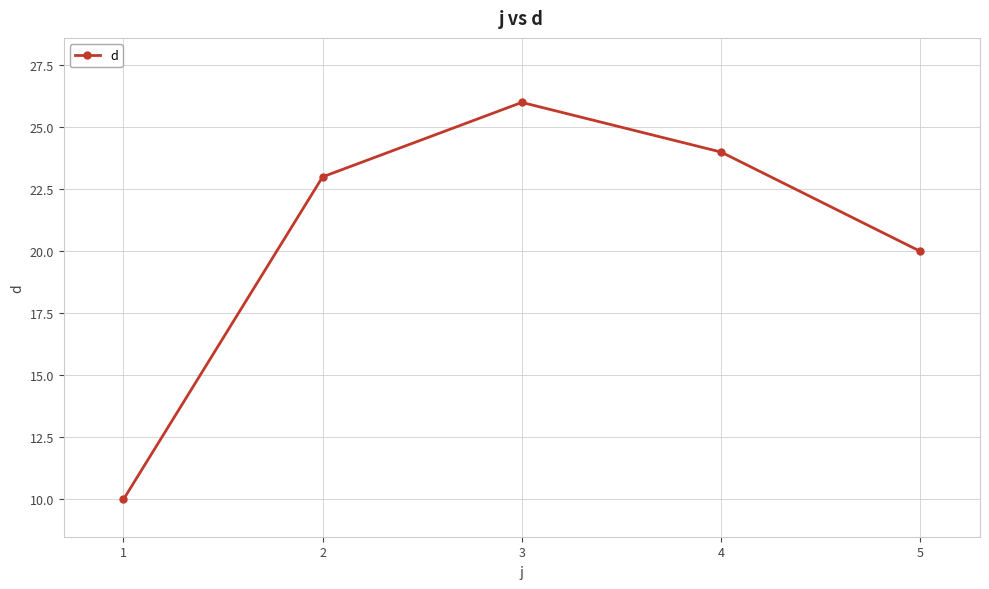

What is the difference between the maximum and minimum values?

16